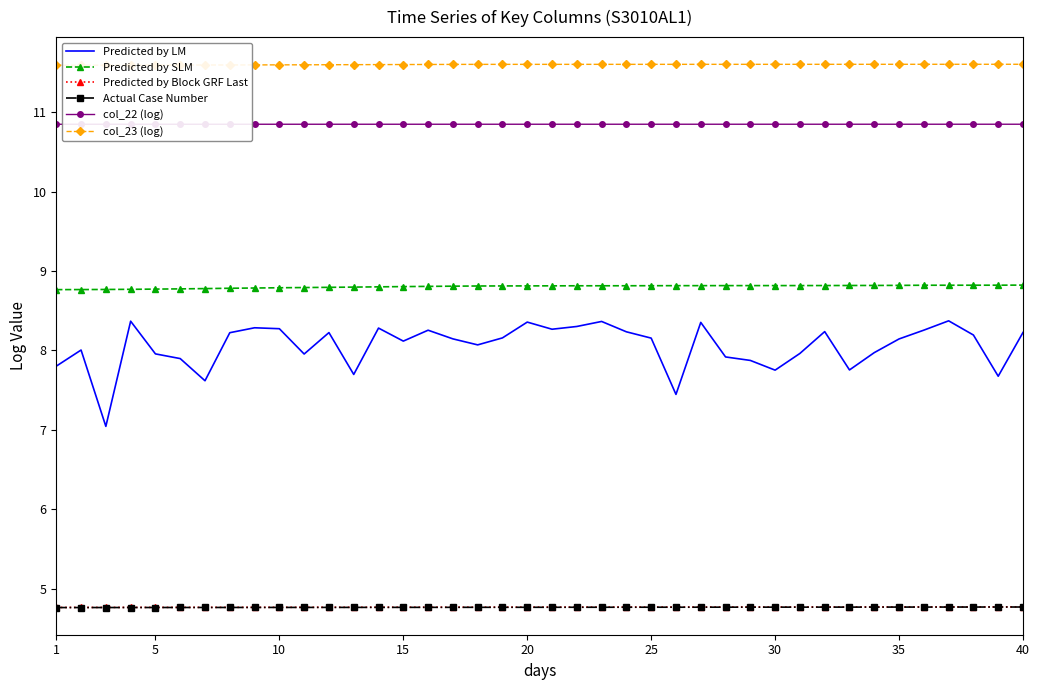

What is the minimum value for Predicted by SLM?

8.8